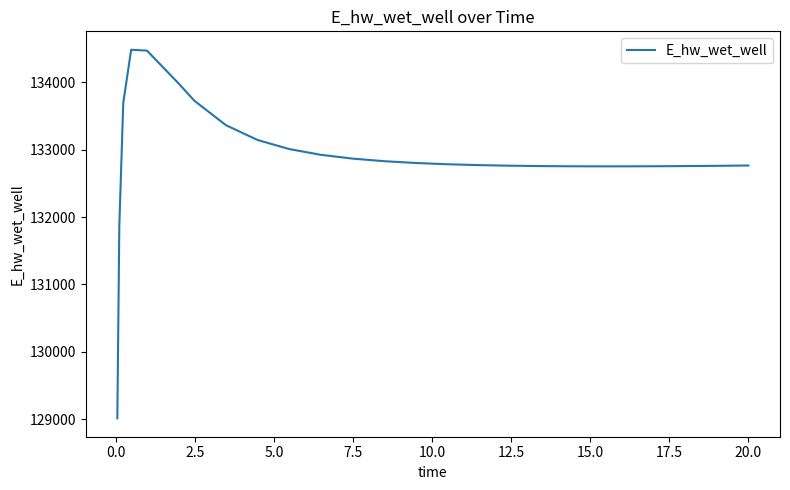

What is the minimum value shown in the chart?

129015.6